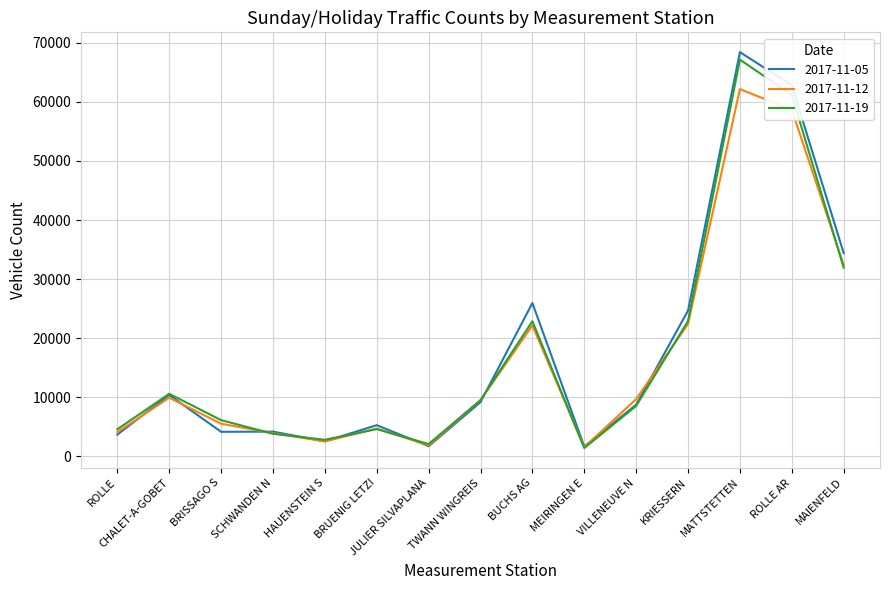

Which category has the highest value across all series?

MATTSTETTEN